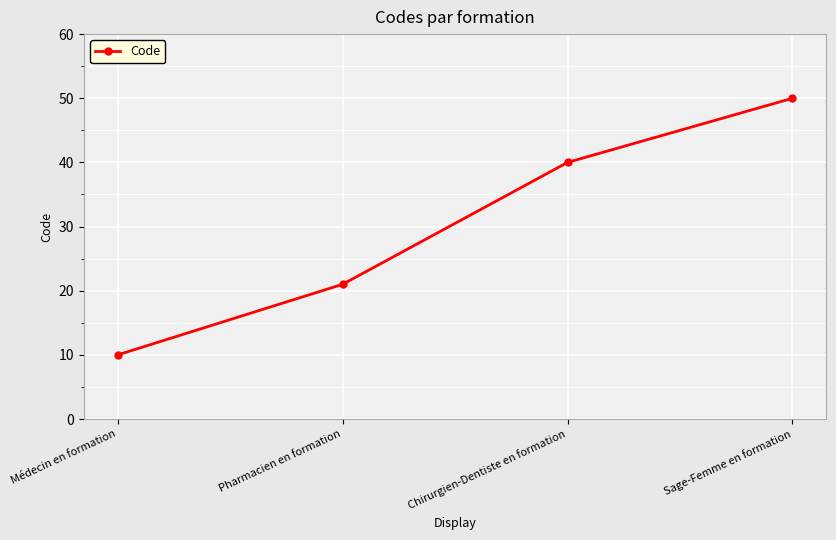

True or false: the data has more than 1 interior local peaks.

False